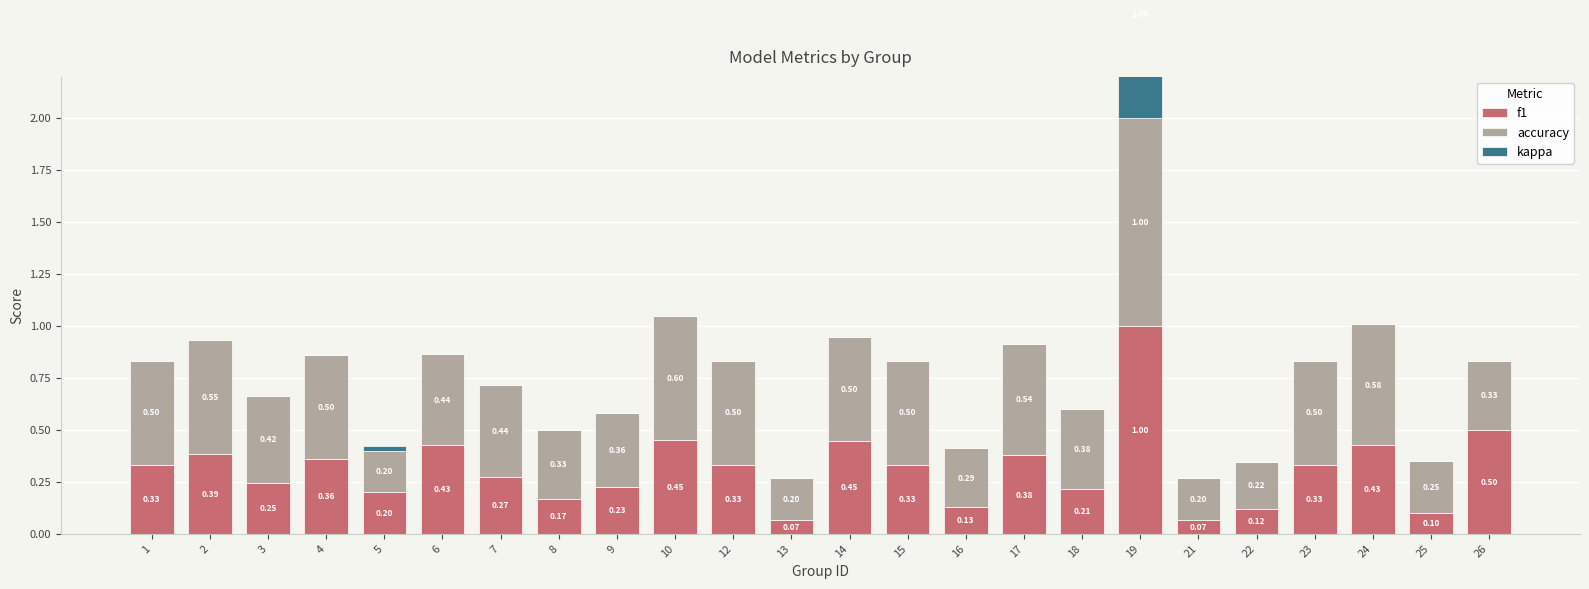

Reading left to right, extract all data points from this chart.

f1: 1=0.3	2=0.4	3=0.2	4=0.4	5=0.2	6=0.4	7=0.3	8=0.2	9=0.2	10=0.5	12=0.3	13=0.1	14=0.4	15=0.3	16=0.1	17=0.4	18=0.2	19=1.0	21=0.1	22=0.1	23=0.3	24=0.4	25=0.1	26=0.5
accuracy: 1=0.5	2=0.5	3=0.4	4=0.5	5=0.2	6=0.4	7=0.4	8=0.3	9=0.4	10=0.6	12=0.5	13=0.2	14=0.5	15=0.5	16=0.3	17=0.5	18=0.4	19=1.0	21=0.2	22=0.2	23=0.5	24=0.6	25=0.2	26=0.3
kappa: 1=0.0	2=0.0	3=0.0	4=0.0	5=0.0	6=0.0	7=0.0	8=0.0	9=0.0	10=0.0	12=0.0	13=0.0	14=0.0	15=0.0	16=0.0	17=0.0	18=0.0	19=1.0	21=0.0	22=0.0	23=0.0	24=0.0	25=0.0	26=0.0